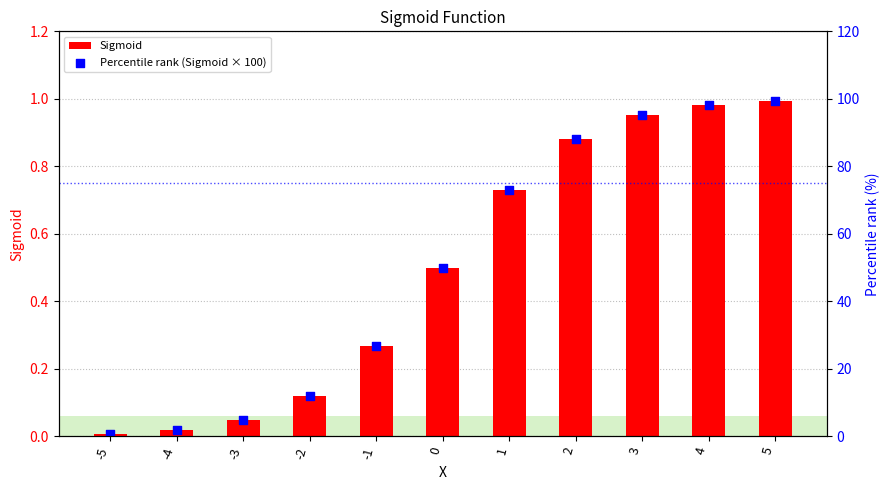

Which series contains the highest Y value?

Percentile rank (Sigmoid × 100)